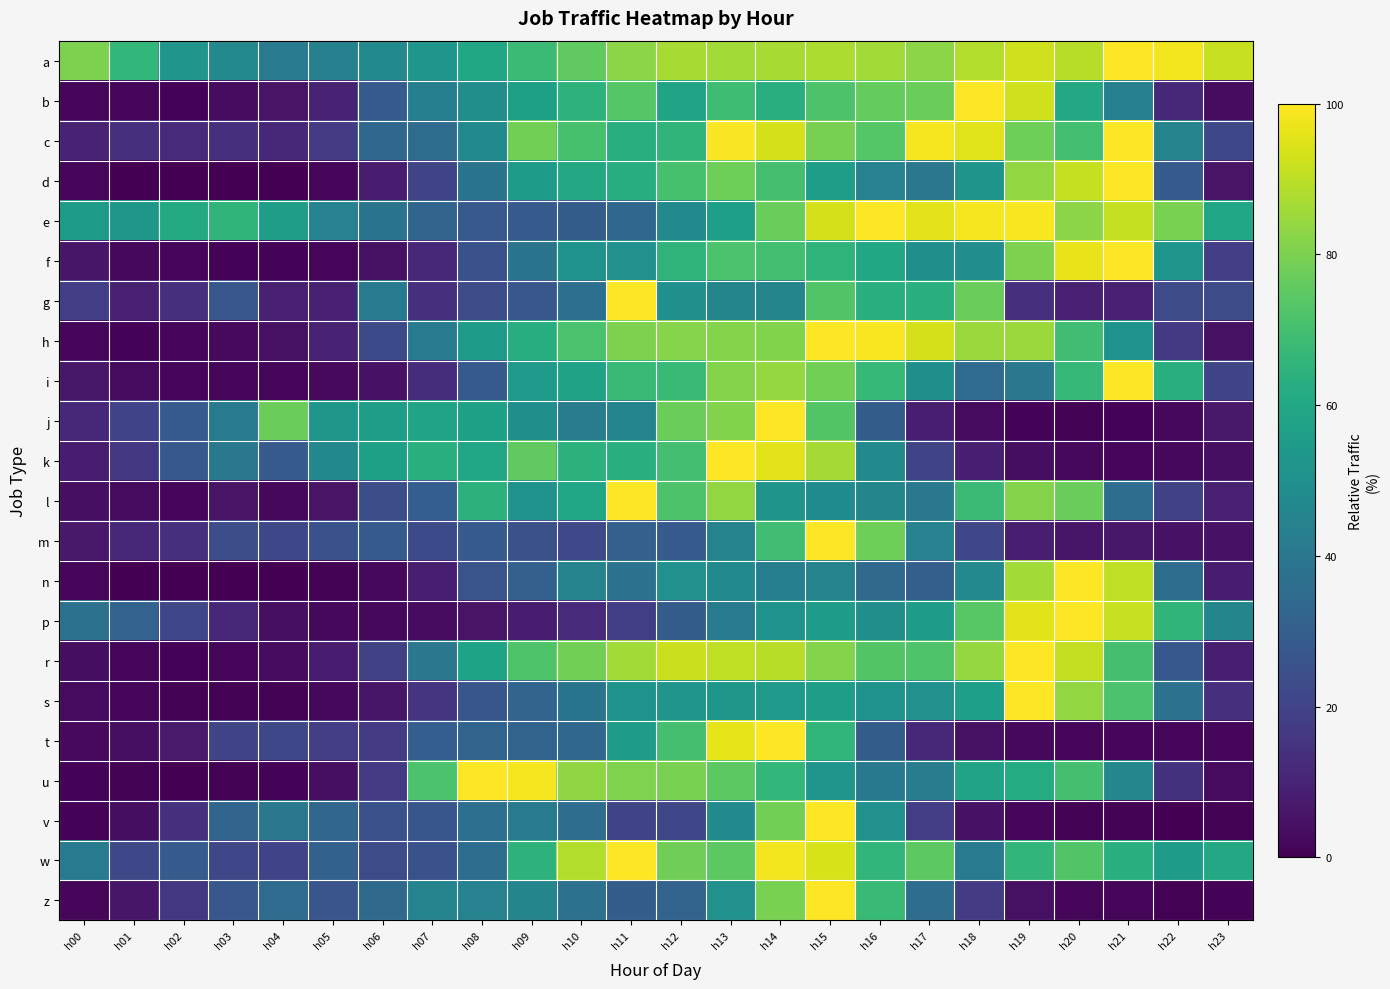

What is the minimum value shown in the chart?

0.1